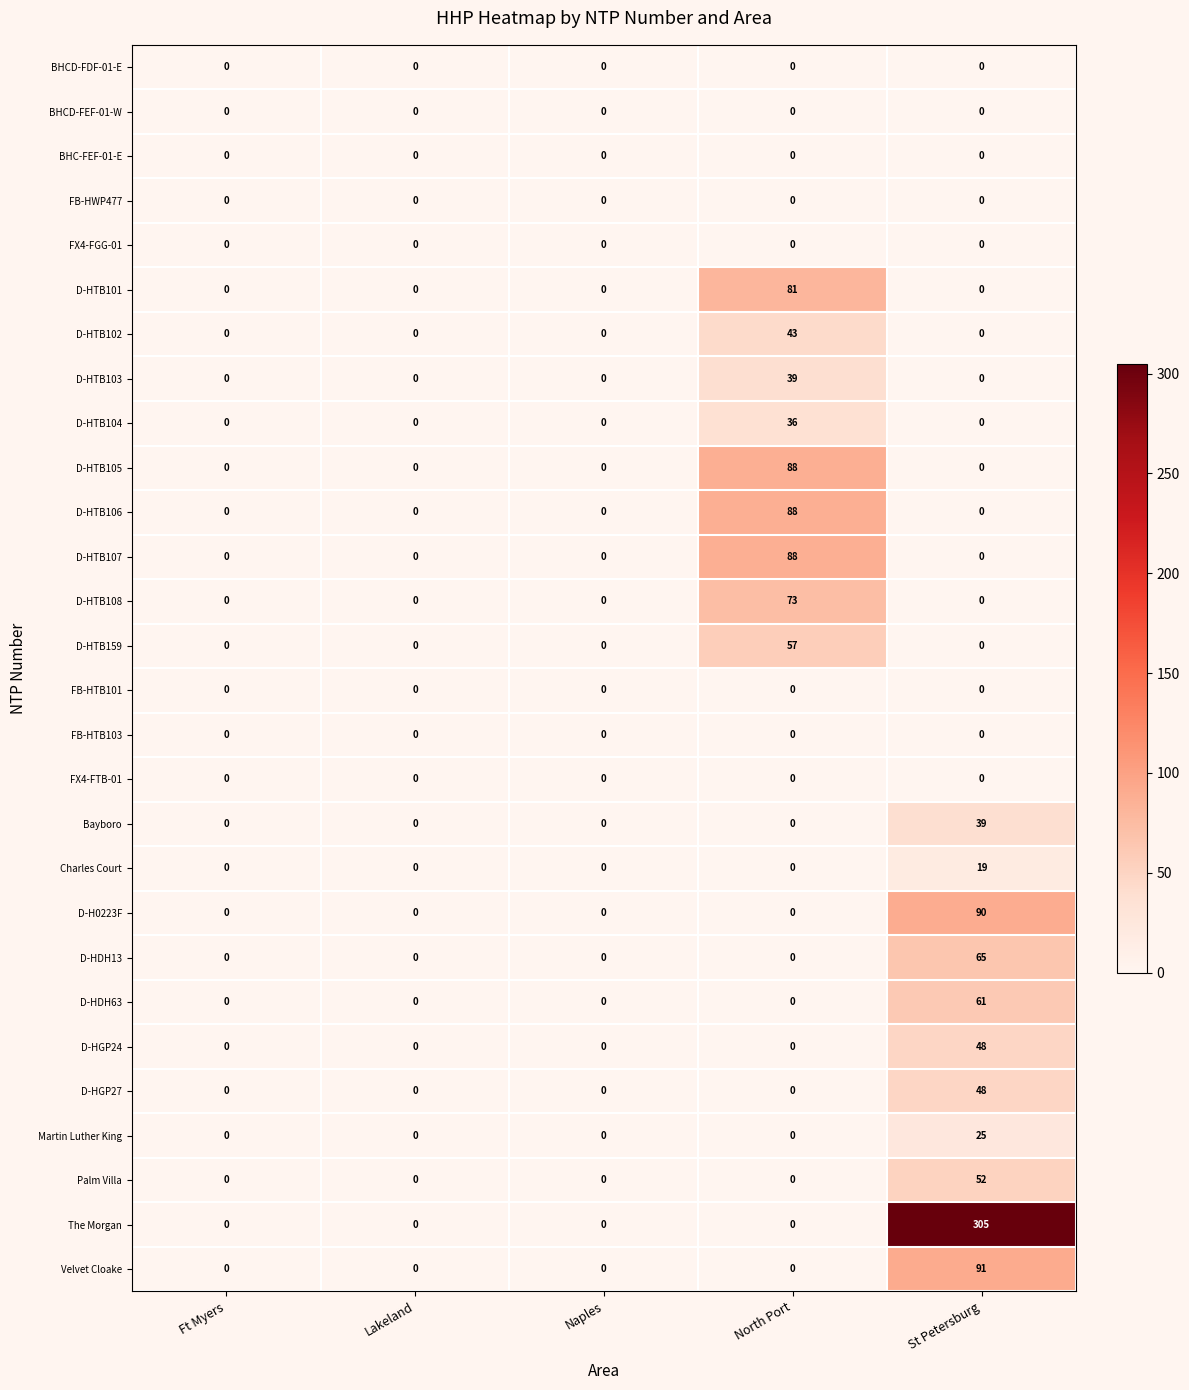

How many values in the D-HTB104 series exceed 0?

1